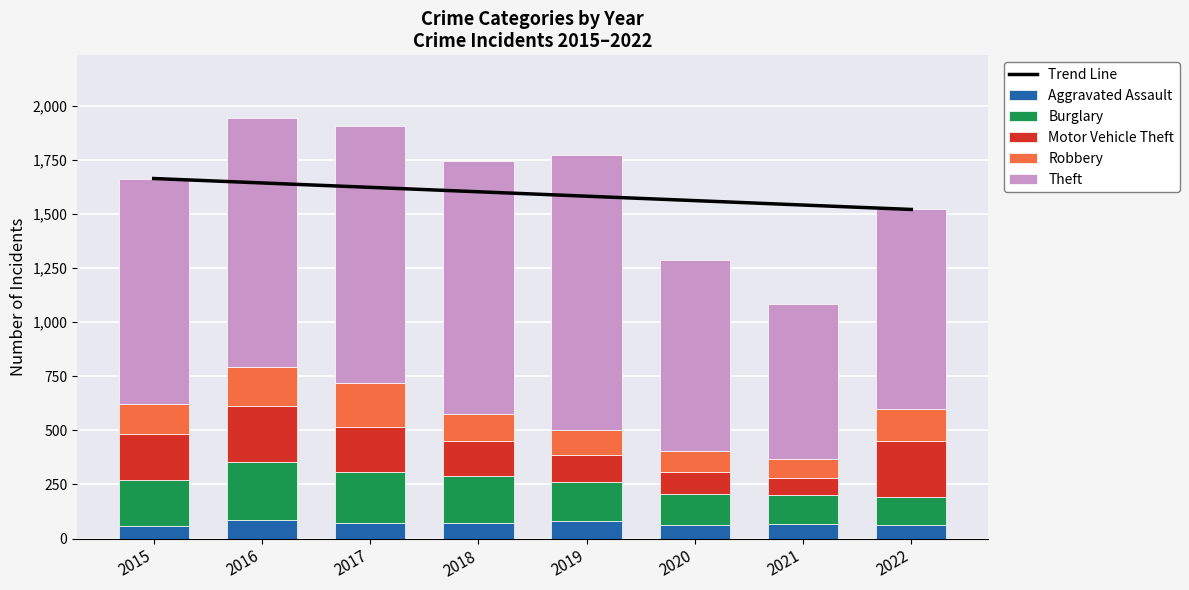

At which label is Motor Vehicle Theft closest to 170?

2018